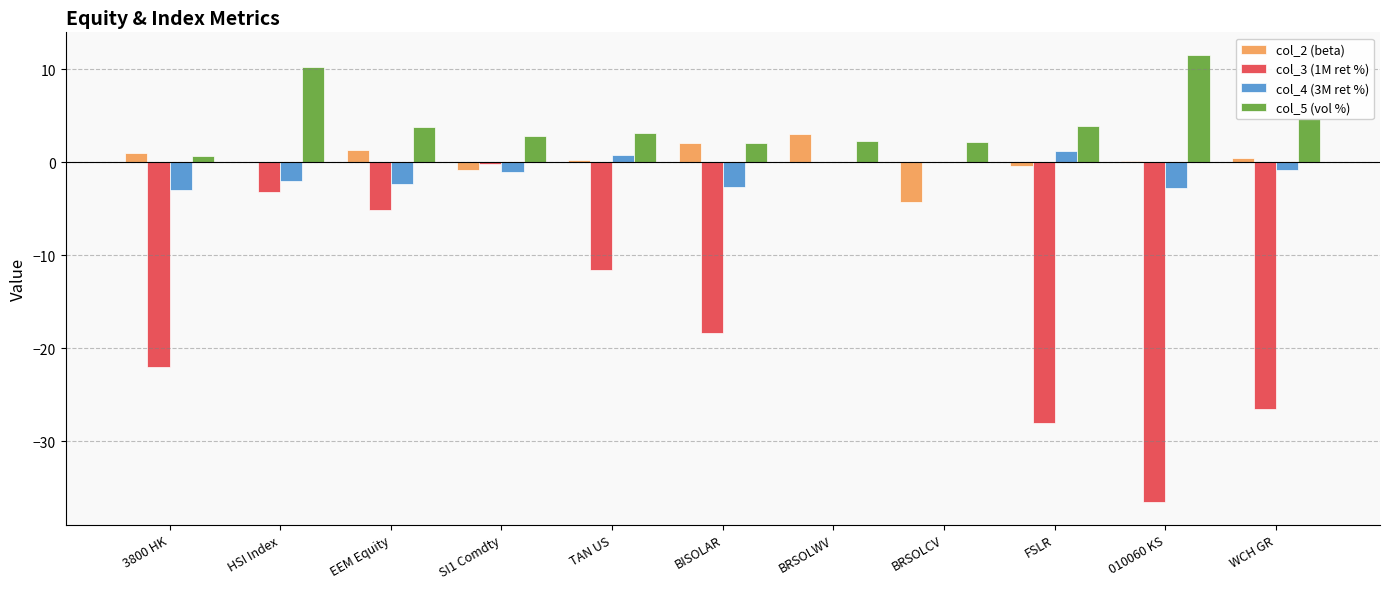

What is the maximum value for col_4 (3M ret %)?

1.2